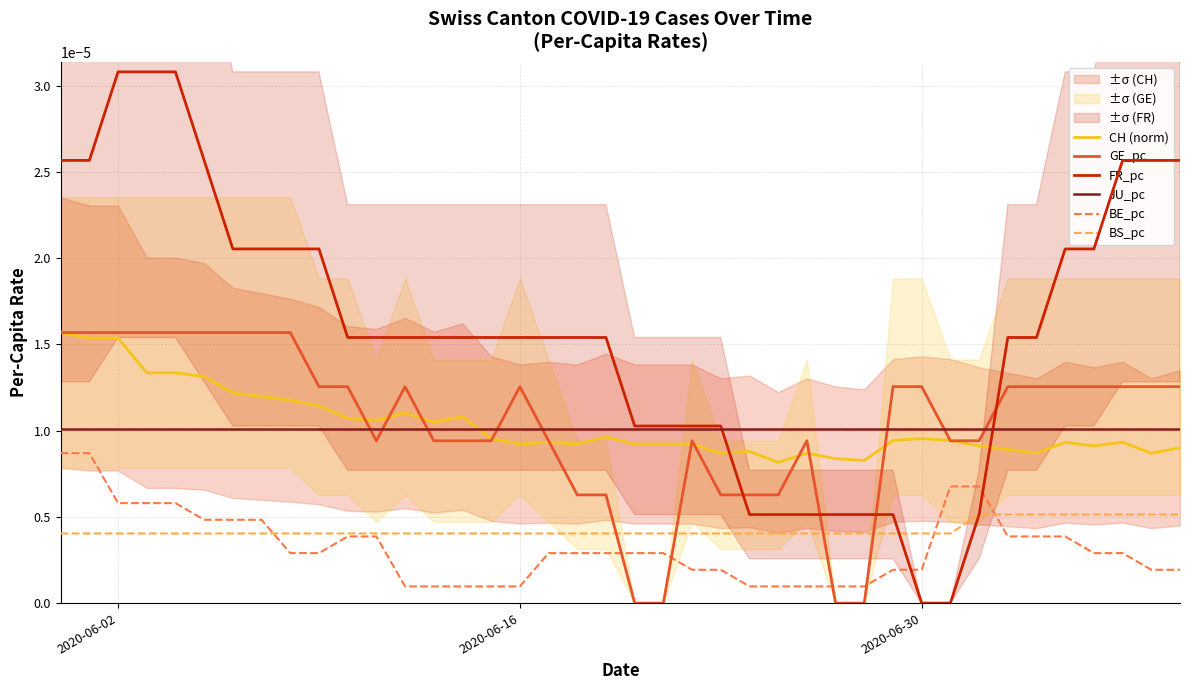

How many times do FR_pc and GE_pc cross each other?

4